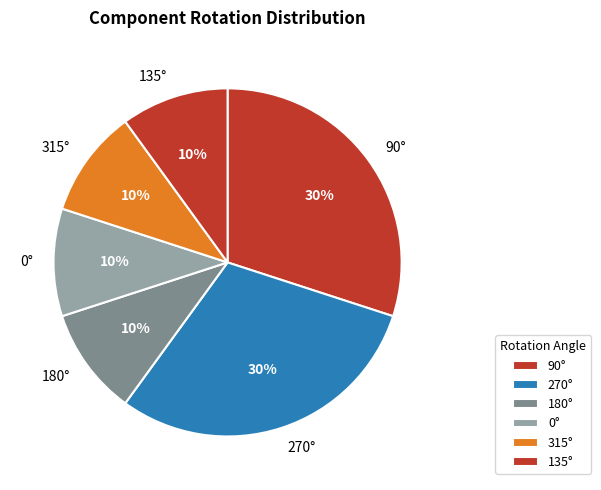

True or false: 90° accounts for 23% of the total.

False